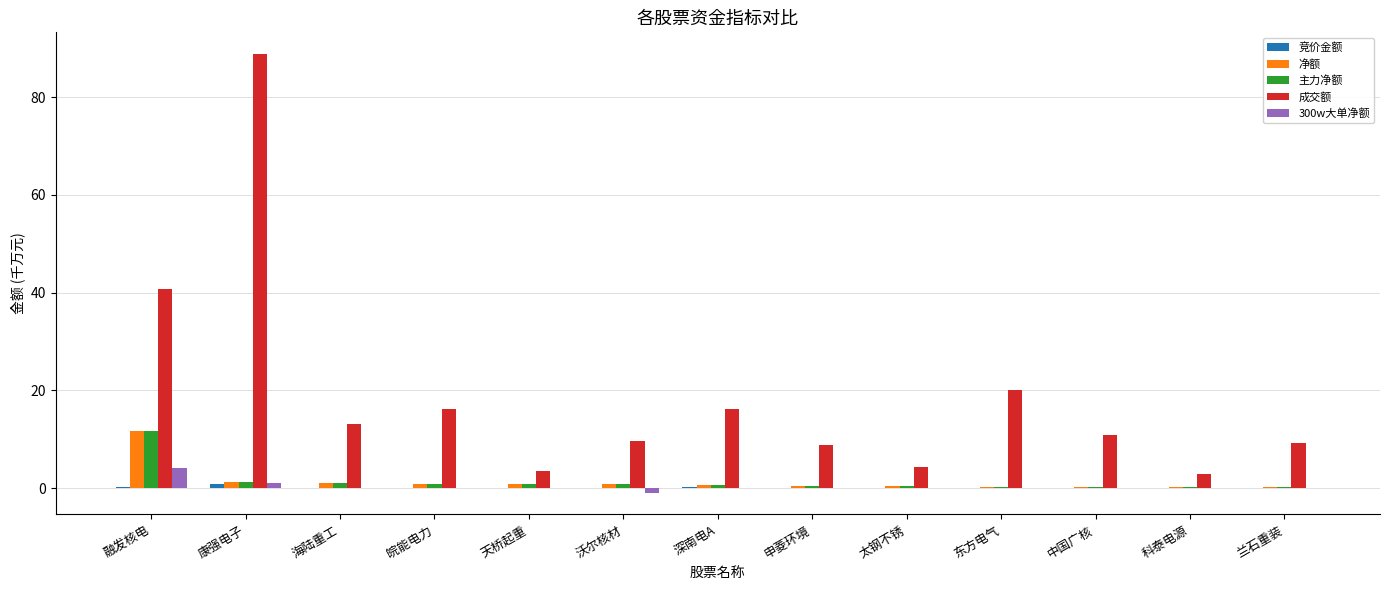

At which label does 成交额 reach its peak?

康强电子